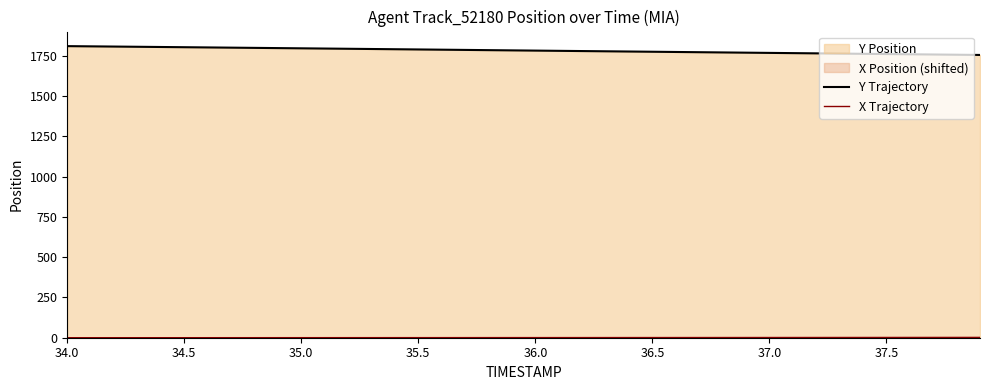

What is the difference between the maximum and minimum values in the Y Trajectory series?

54.8